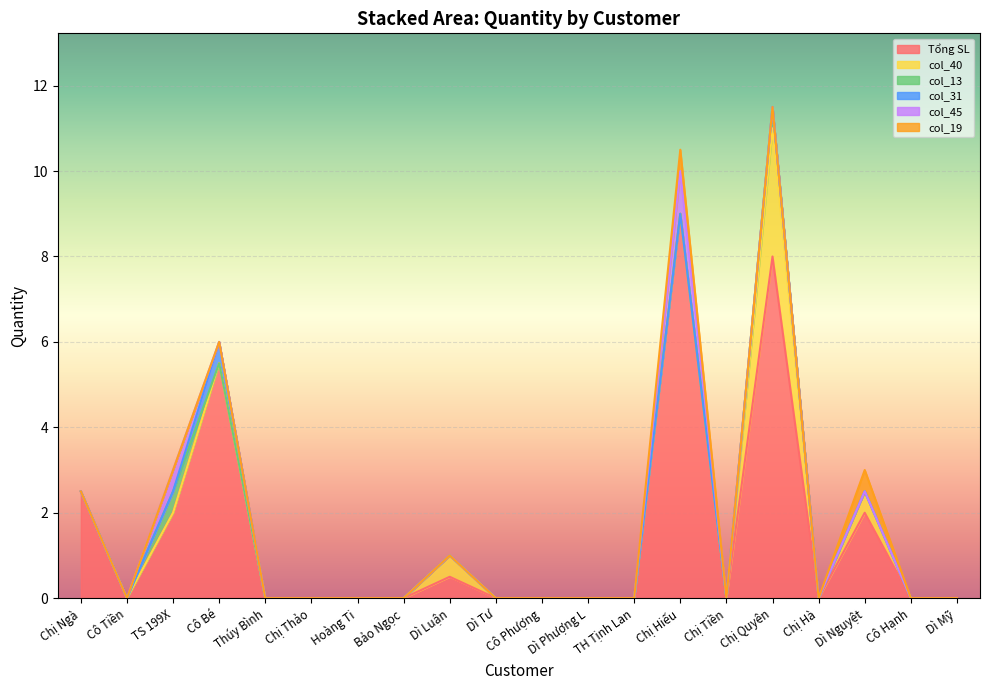

What is the difference between the highest and lowest values at Cô Bé?

5.5